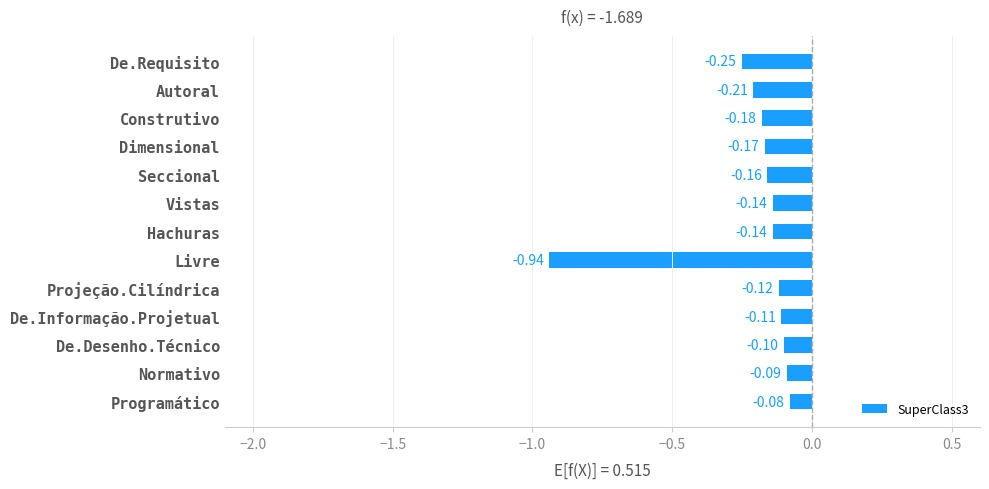

What is the sum of all values?

-2.7